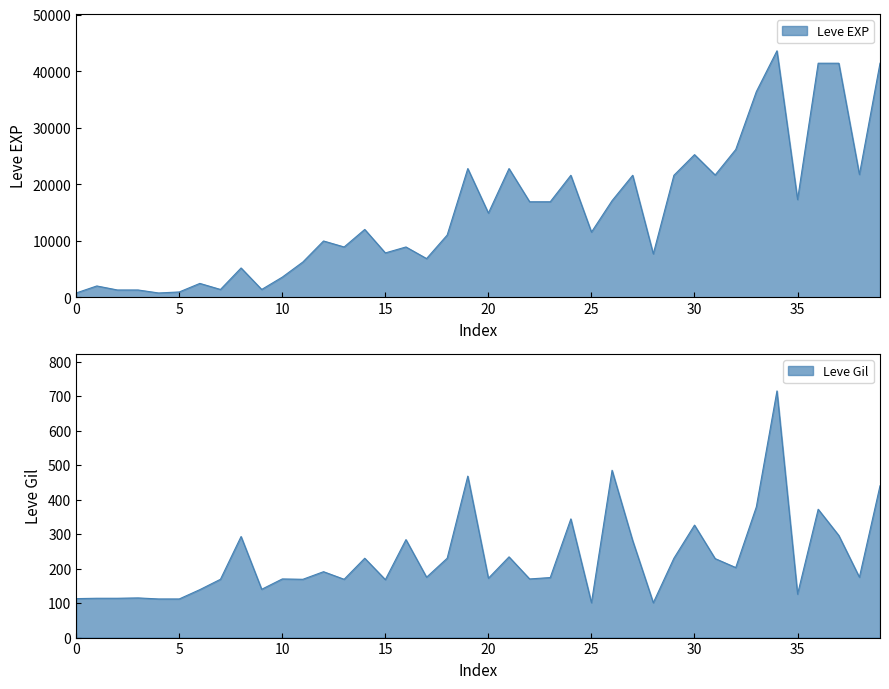

At how many categories does at least one series exceed 15522?

18